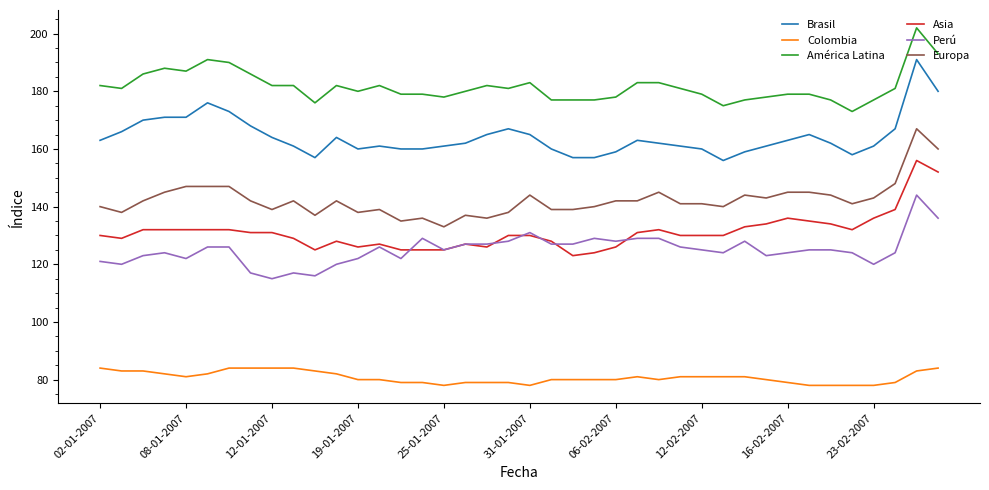

True or false: América Latina and Europa intersect in this chart.

False